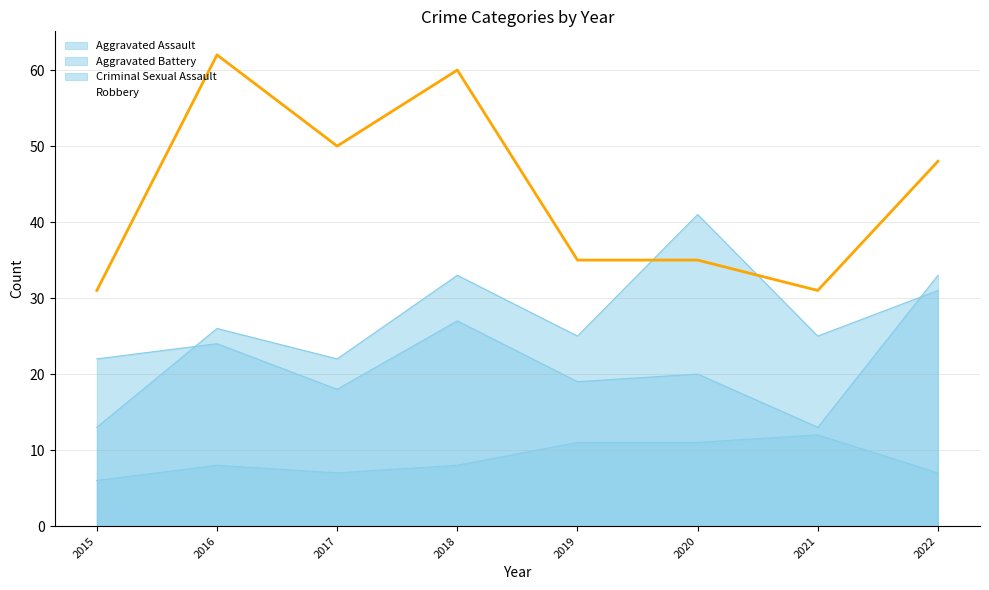

At which category is the sum across all series the highest?

2018